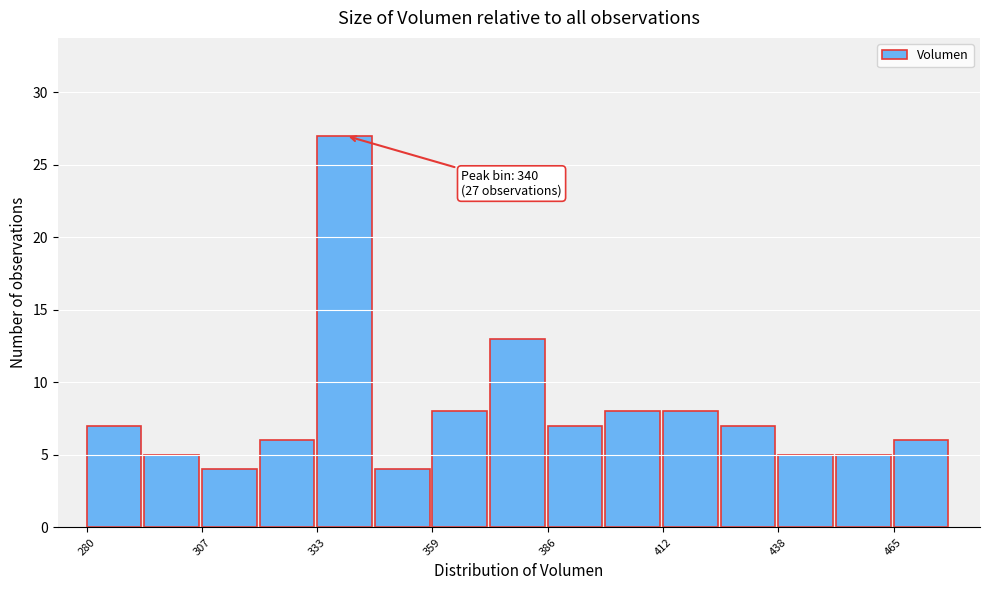

Around what value on the x-axis is the tallest bar? Give the approximate position of its centre, as read against the axis.

340